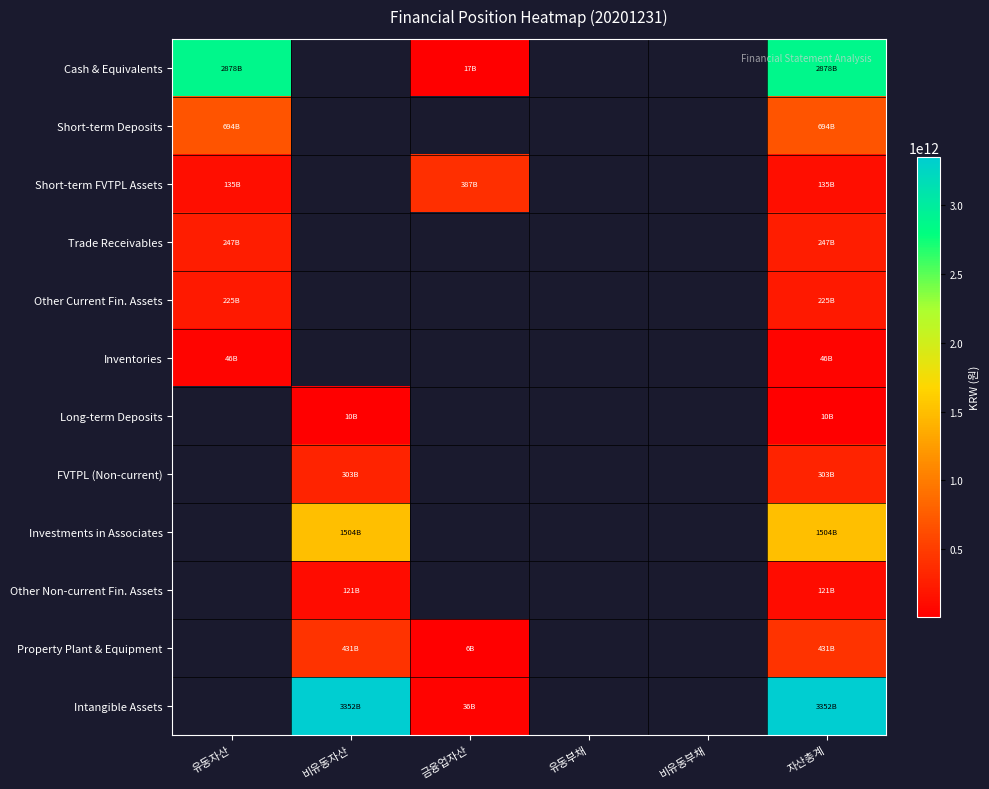

At 유동부채, list the series in order from smallest to largest.

Cash & Equivalents, Short-term Deposits, Short-term FVTPL Assets, Trade Receivables, Other Current Fin. Assets, Inventories, Long-term Deposits, FVTPL (Non-current), Investments in Associates, Other Non-current Fin. Assets, Property Plant & Equipment, Intangible Assets